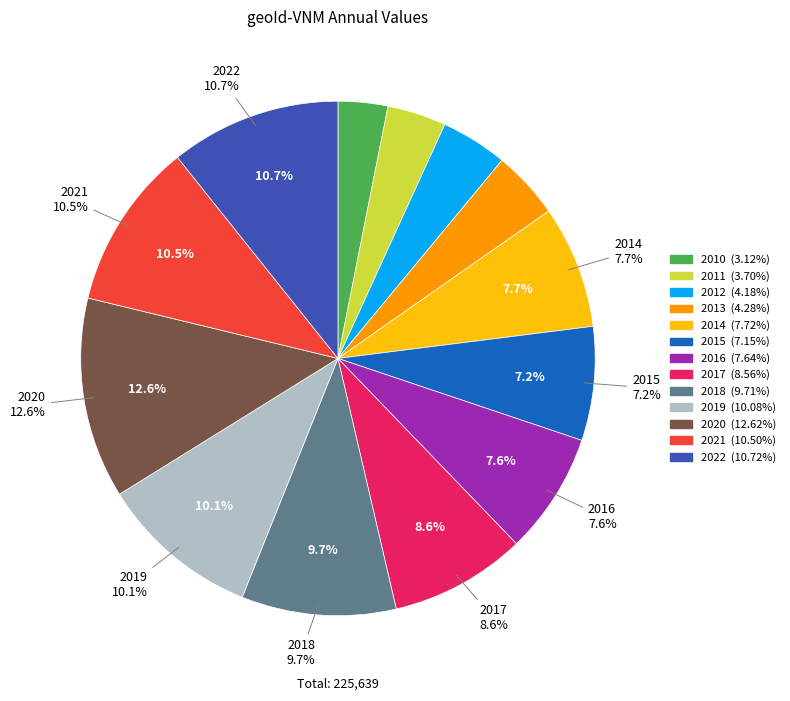

Rank the categories by value from lowest to highest.

2010, 2011, 2012, 2013, 2015, 2016, 2014, 2017, 2018, 2019, 2021, 2022, 2020